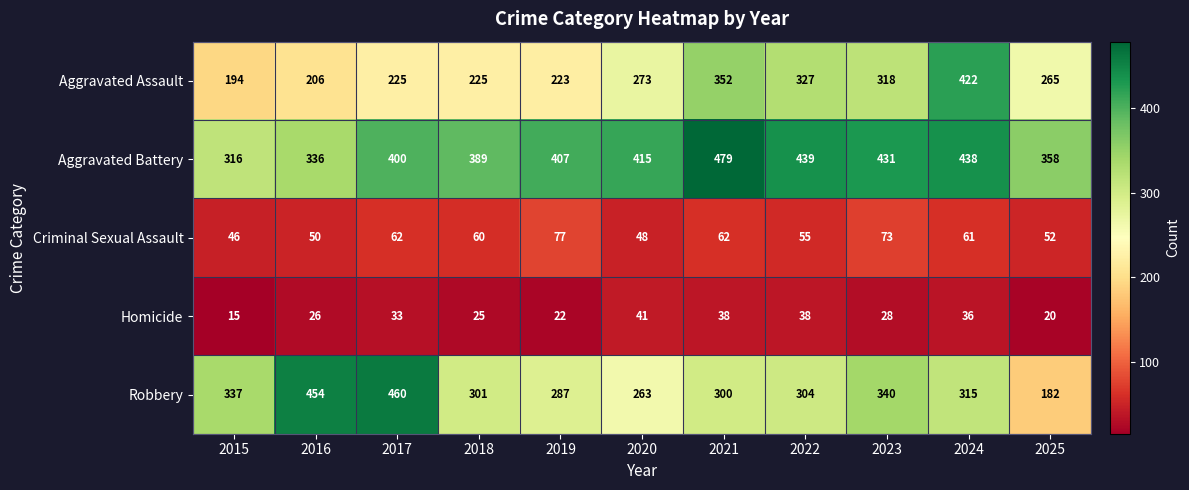

What is the minimum value for Homicide?

15